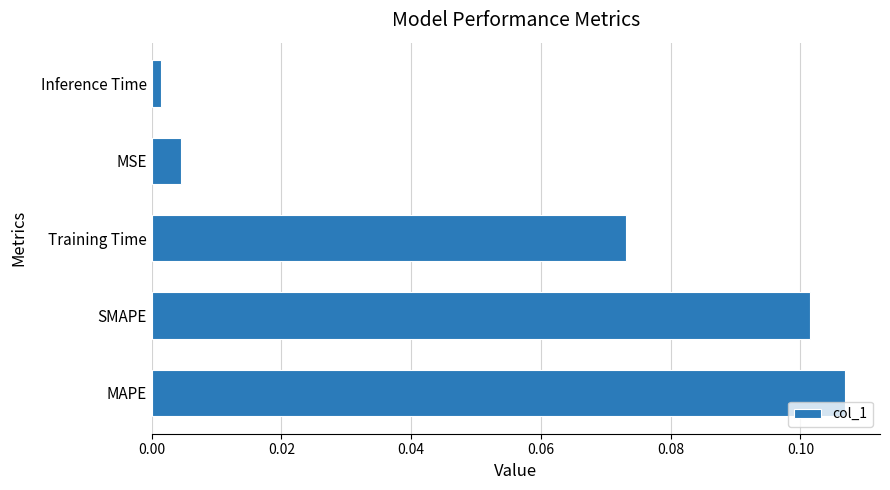

Rank the categories by value from lowest to highest.

Inference Time, MSE, Training Time, SMAPE, MAPE